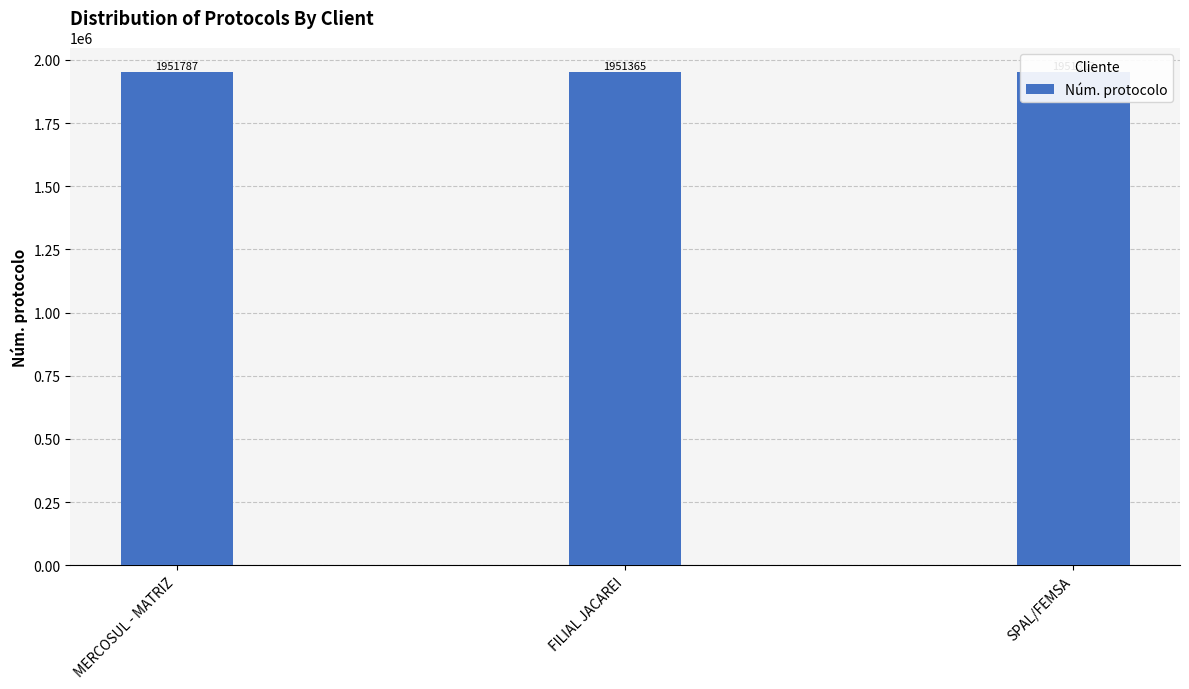

Reading left to right, extract all data points from this chart.

1951787	1951365	1951313